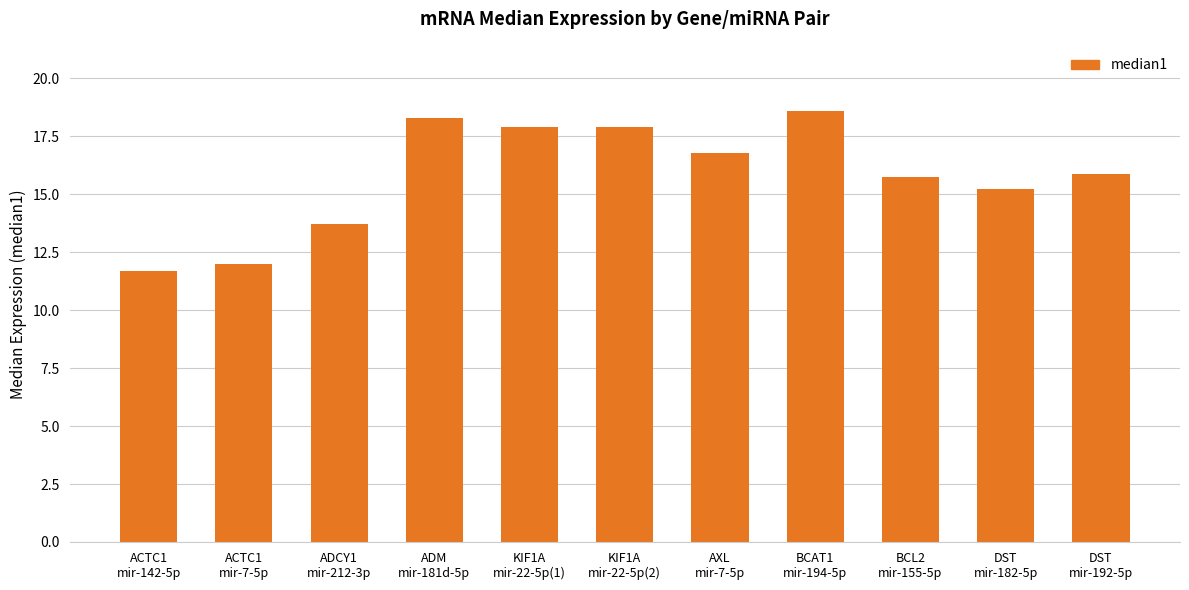

Reading left to right, extract all data points from this chart.

ACTC1
mir-142-5p=11.7	ACTC1
mir-7-5p=12.0	ADCY1
mir-212-3p=13.7	ADM
mir-181d-5p=18.3	KIF1A
mir-22-5p(1)=17.9	KIF1A
mir-22-5p(2)=17.9	AXL
mir-7-5p=16.8	BCAT1
mir-194-5p=18.6	BCL2
mir-155-5p=15.7	DST
mir-182-5p=15.2	DST
mir-192-5p=15.9